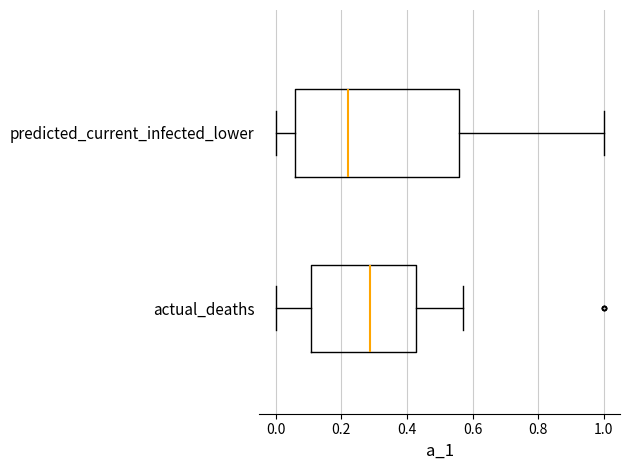

Which box has the furthest to the left median line?

predicted_current_infected_lower